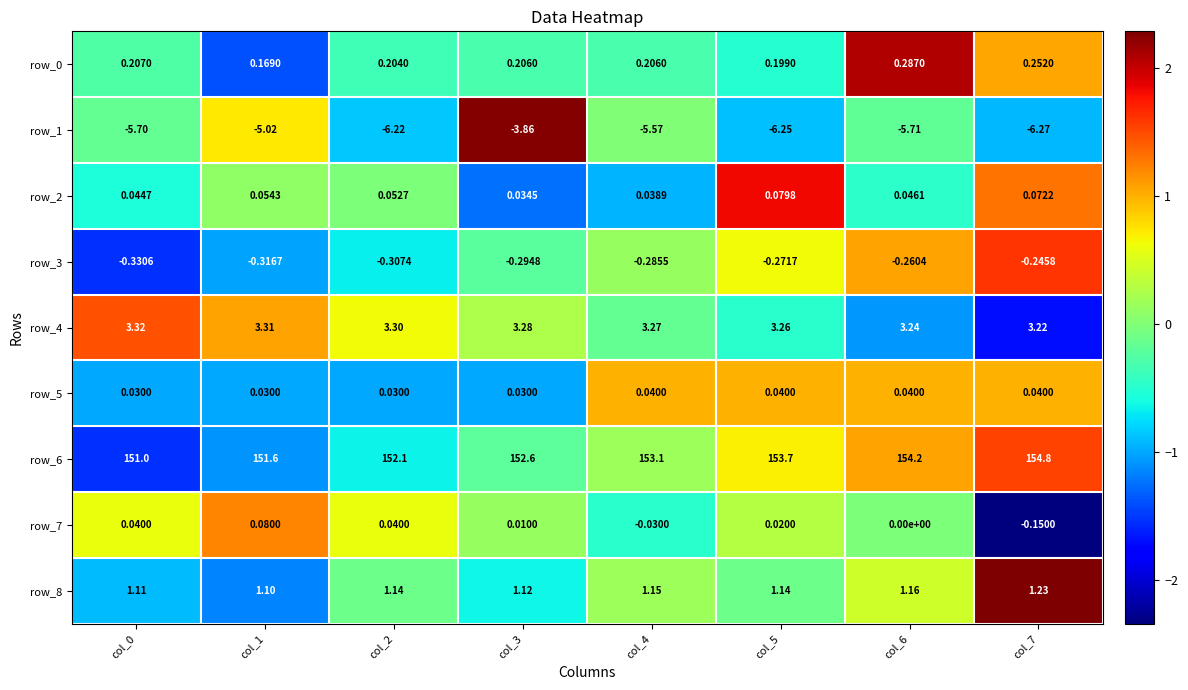

Count the number of categories in the chart.

8